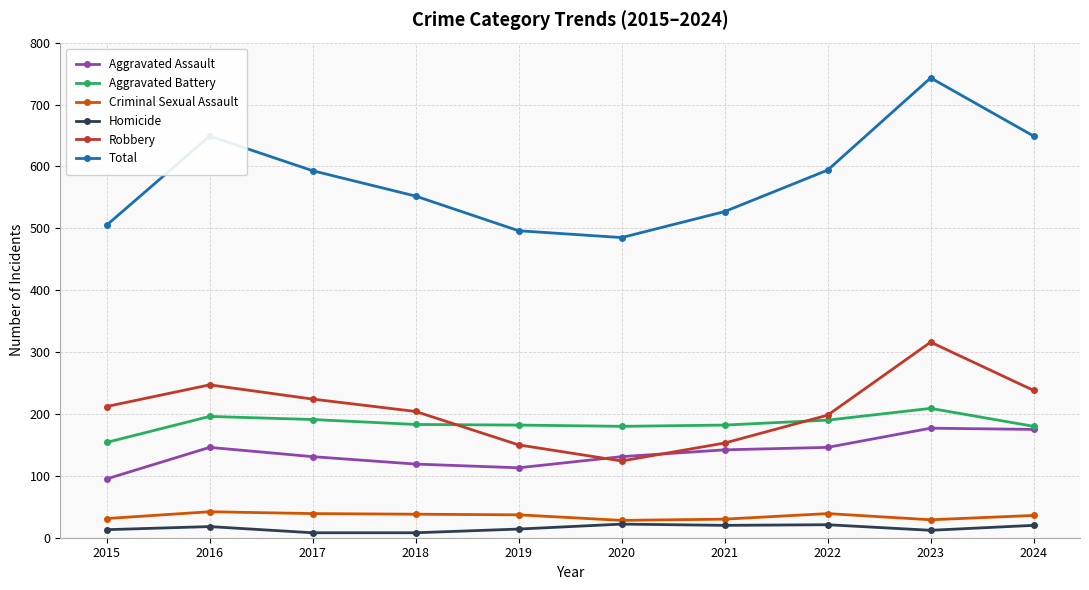

What is the value of the Aggravated Battery point at the 10th from the left?

180